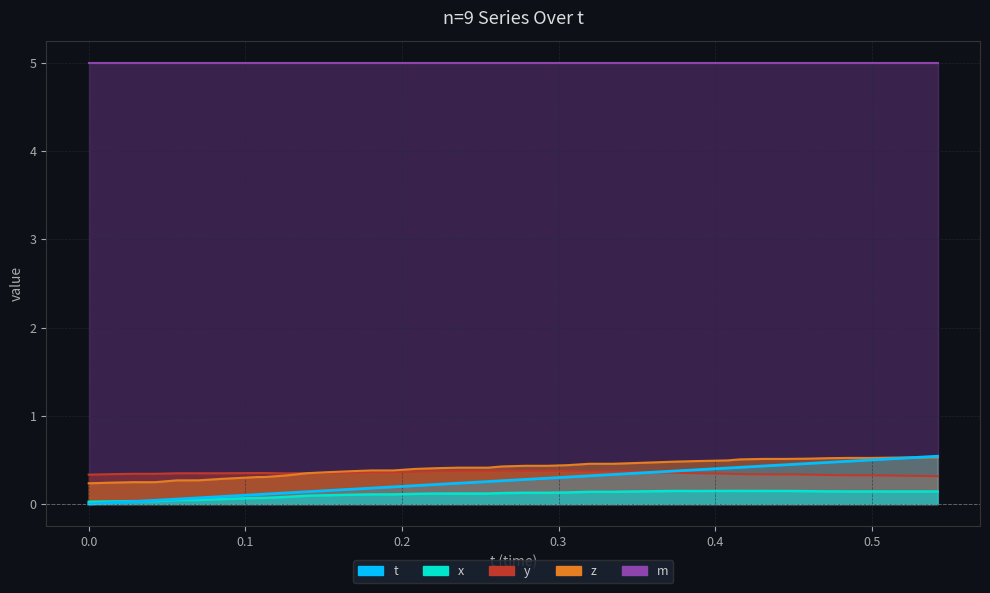

Does the chart have visible grid lines?

Yes